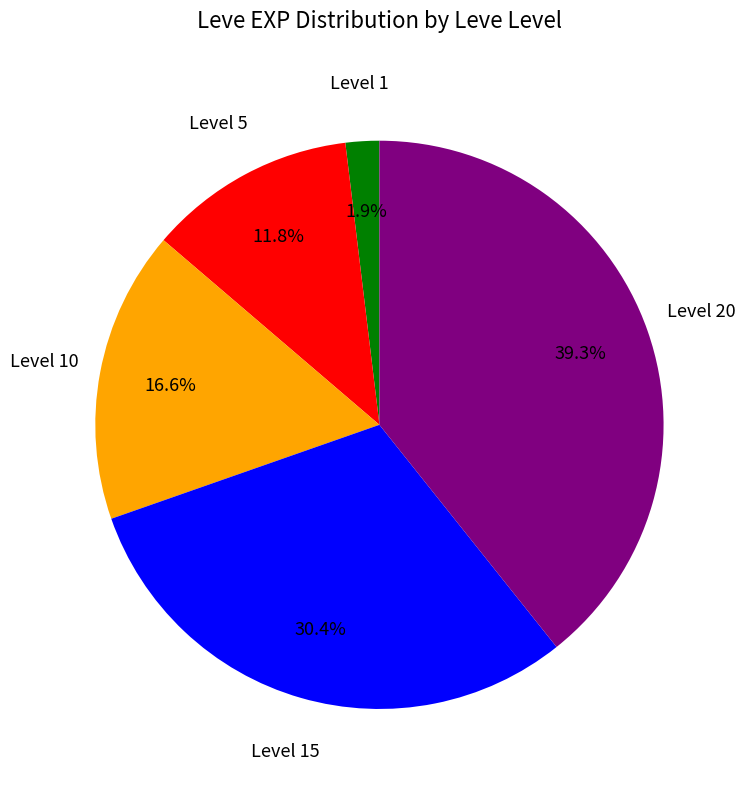

Does any single category account for the majority?

No